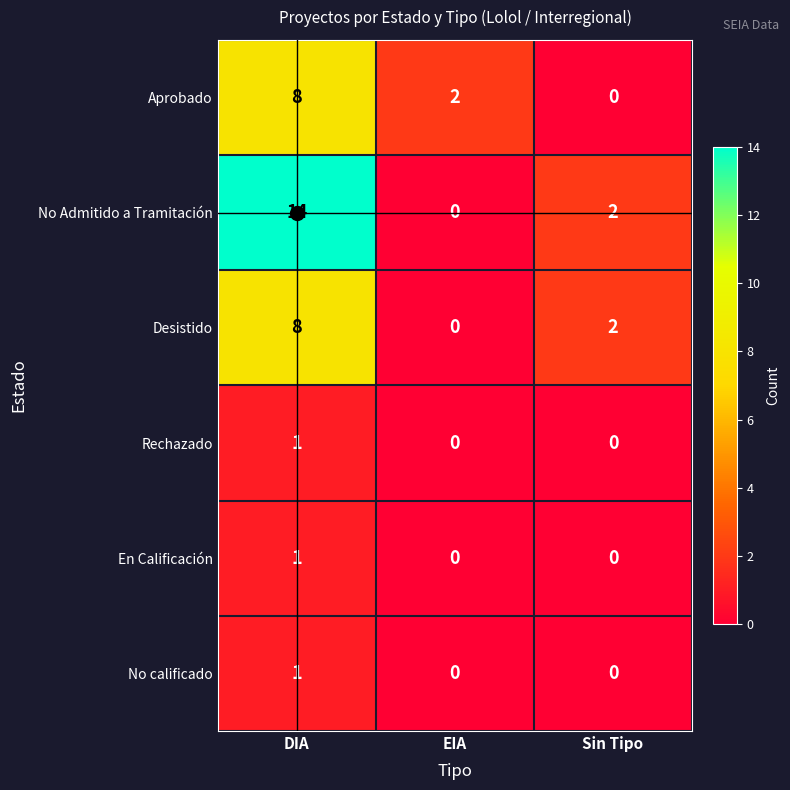

What is the total value across all series at DIA?

33